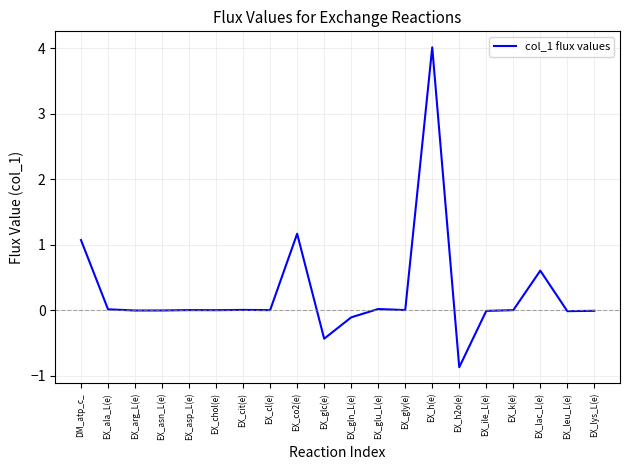

Is it true that the value at EX_h2o(e) is -0.9?

True